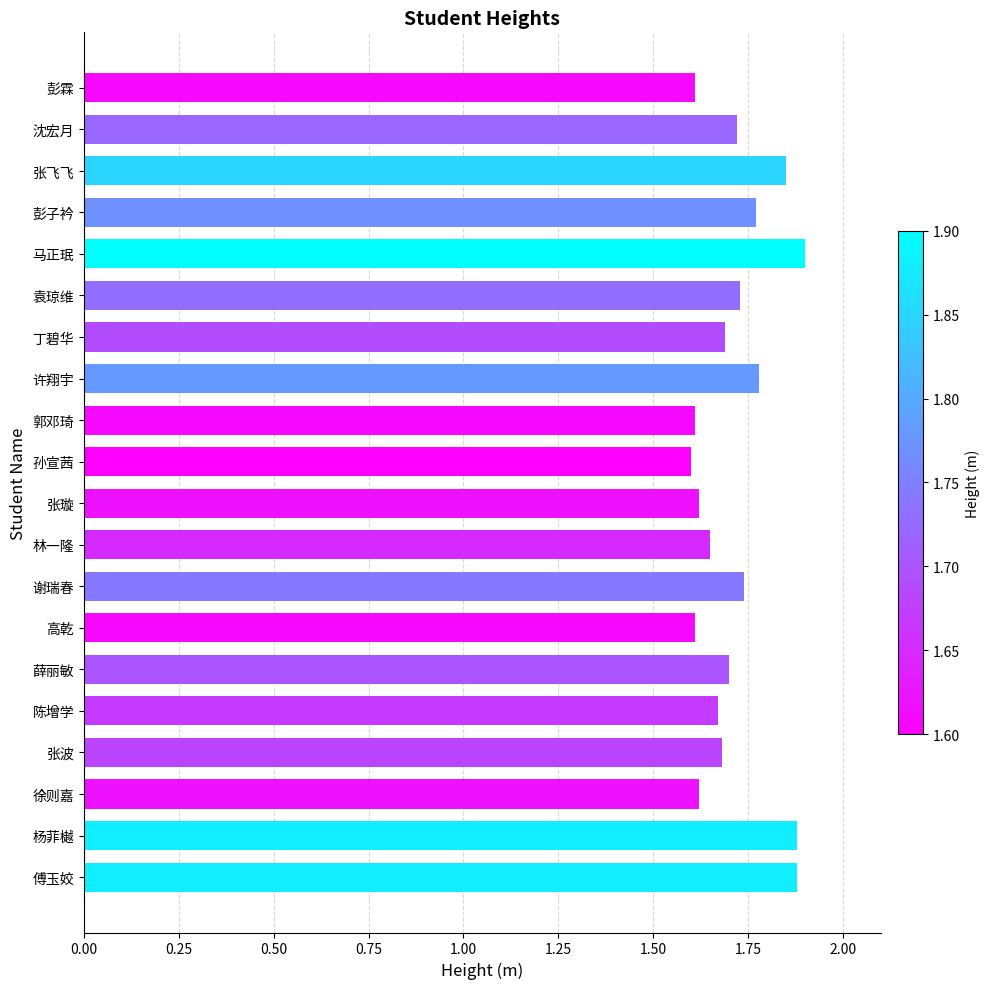

The chart shows a value of 1.7 at 陈增学. True or false?

True